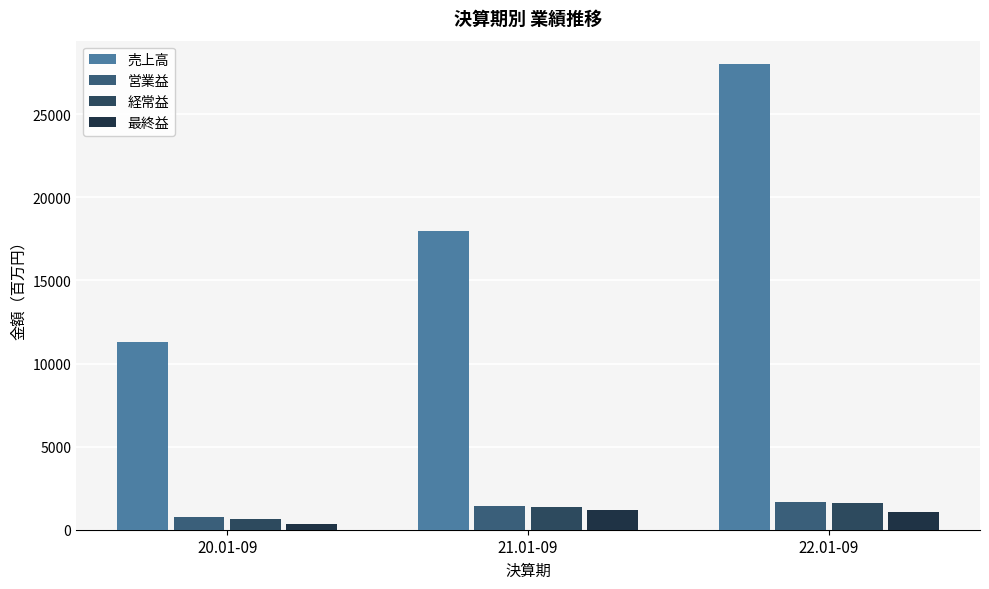

Between 20.01-09 and 22.01-09, which series saw the biggest shift?

売上高